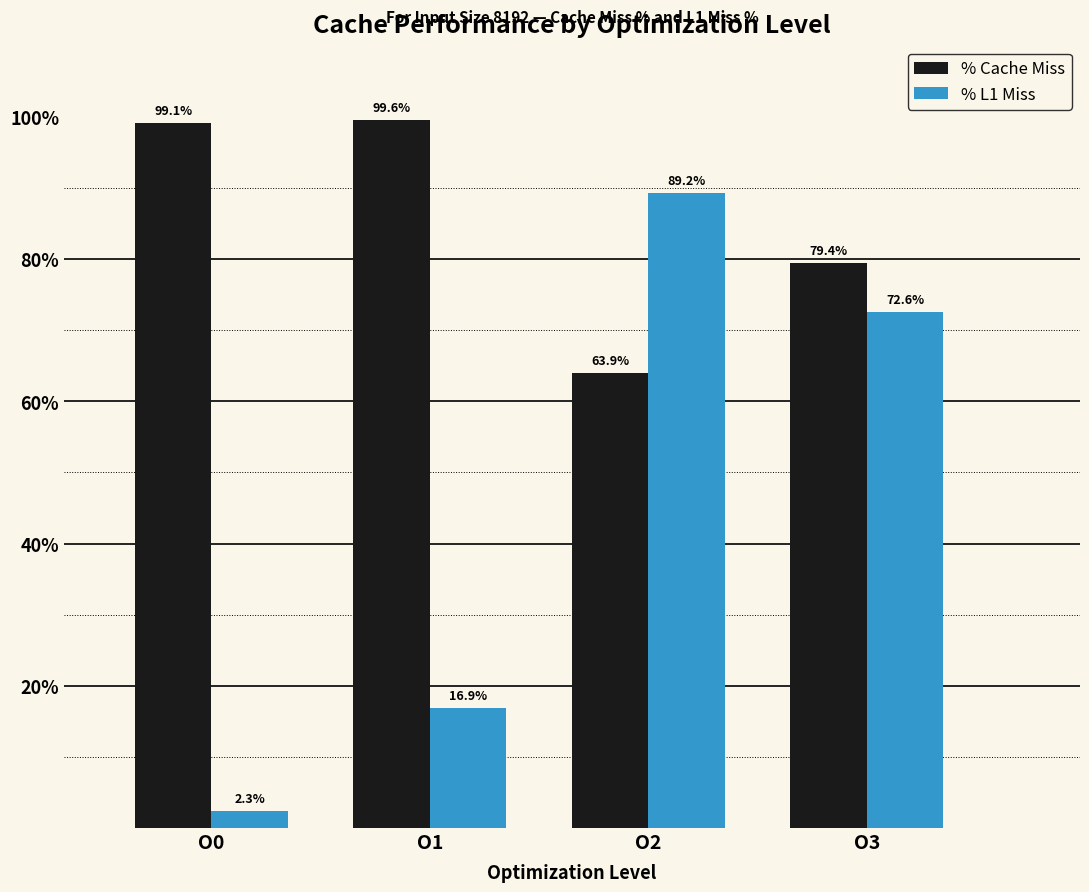

What is the approximate value of % L1 Miss at O1?

16.9